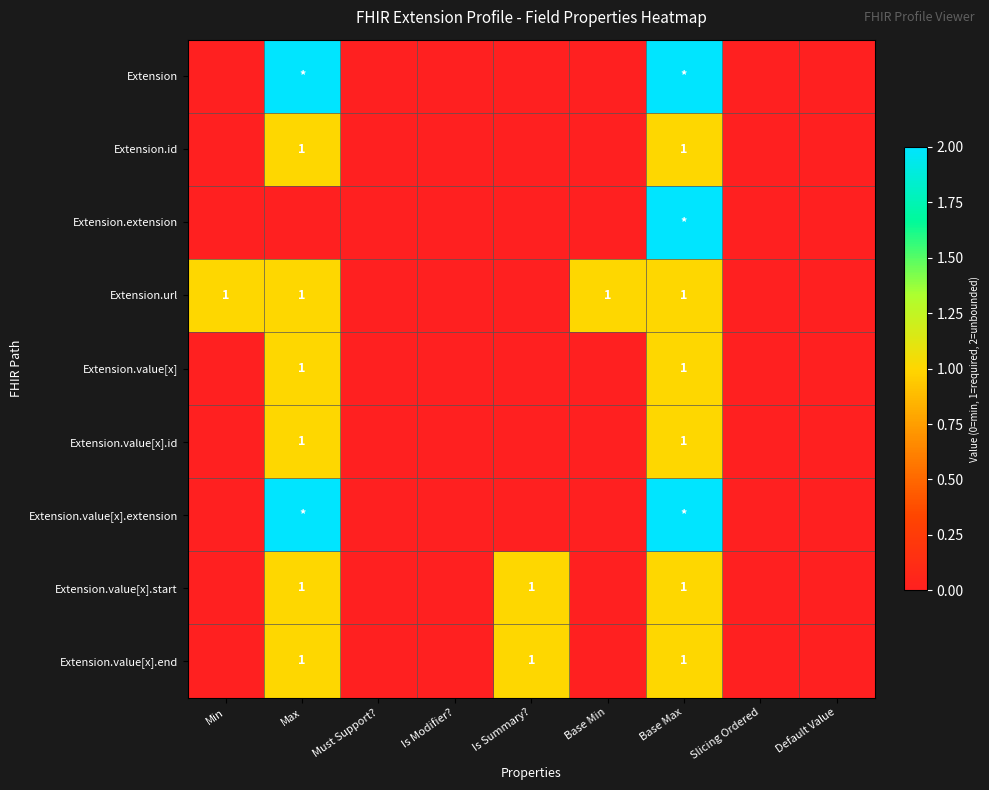

The value of Extension.value[x].end at Is Summary? is 0. True or false?

False